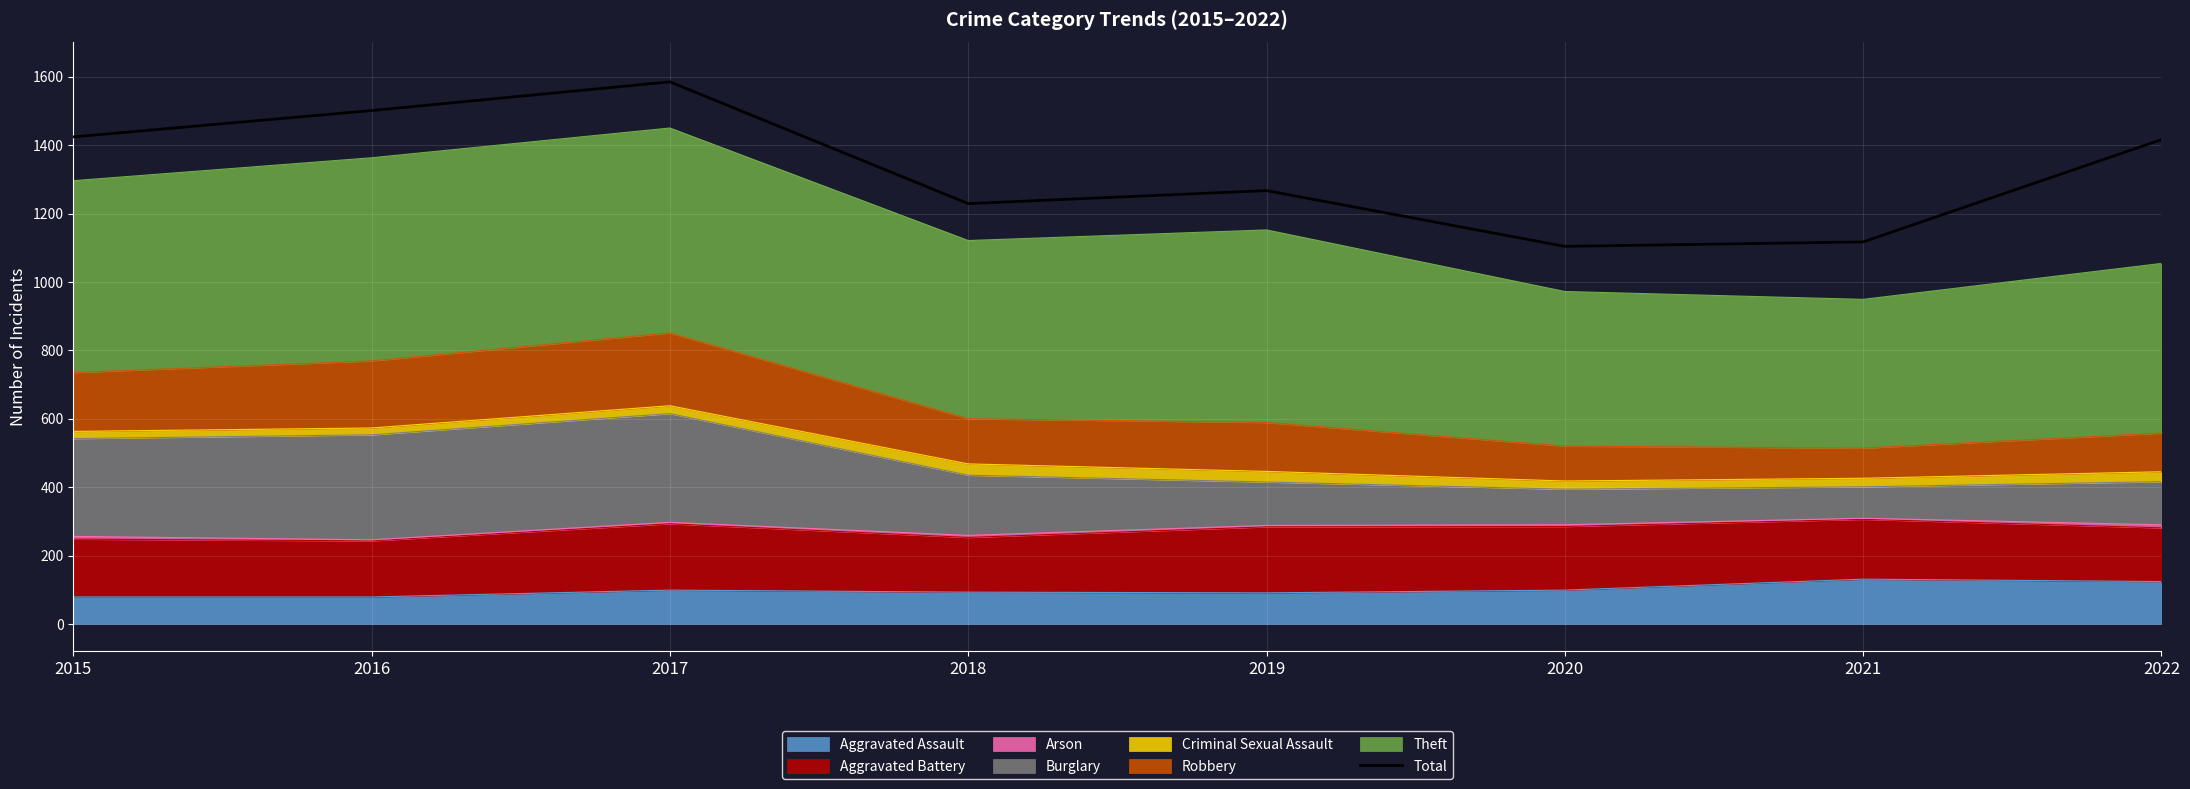

How many lines are shown in the chart?

1